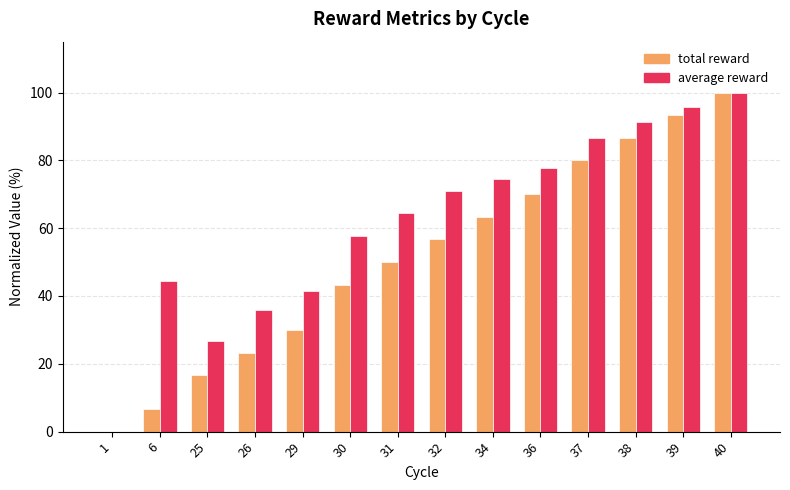

Are the bars horizontal?

No